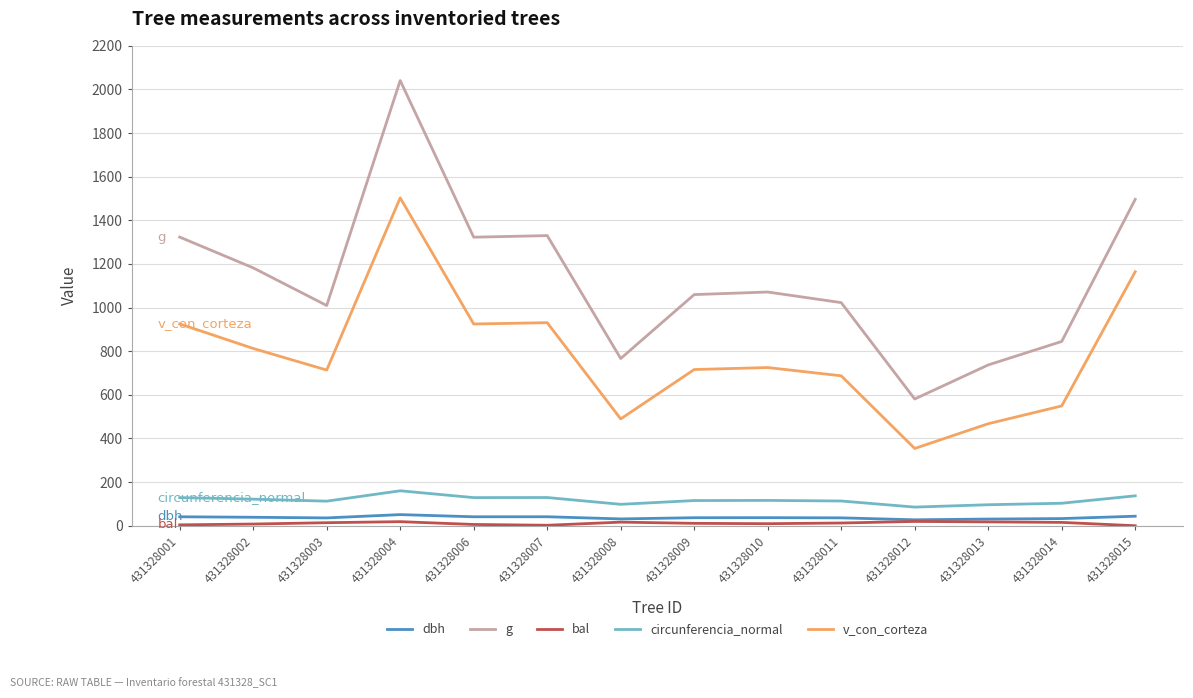

Is the value of circunferencia_normal at 431328010 greater than the value of g at 431328003?

No